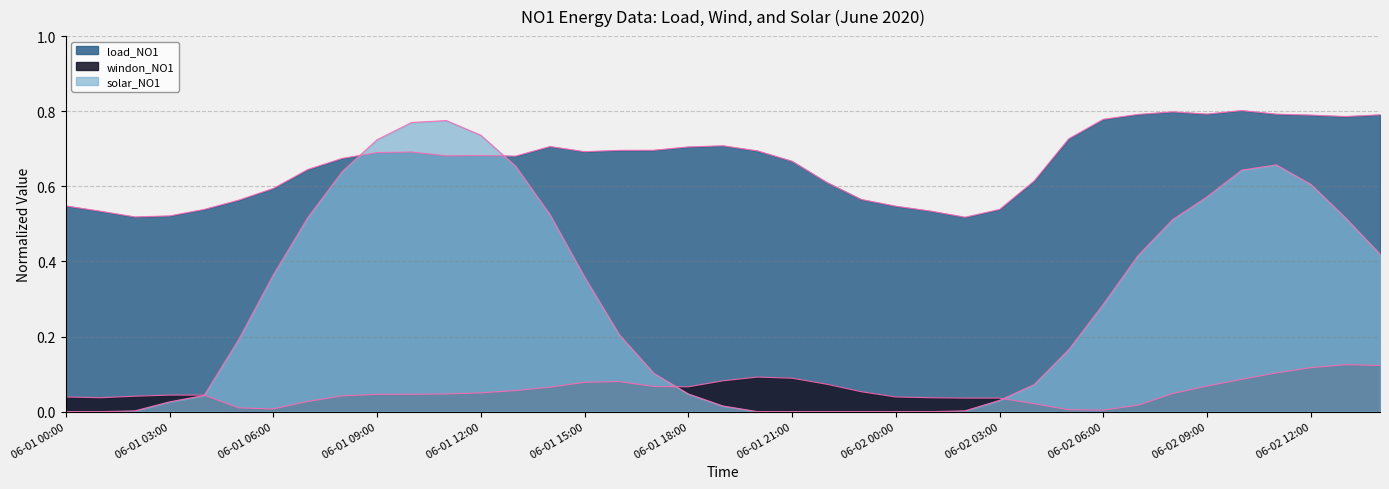

What position from the right is 06-01 00:00?

39